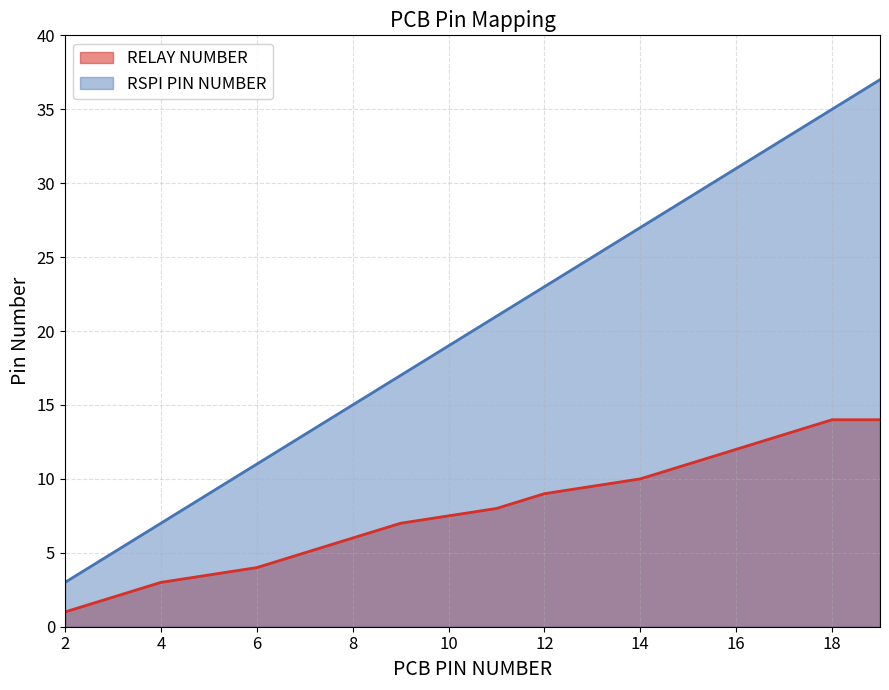

Reading left to right, extract all data points from this chart.

RELAY NUMBER: 1	2	3	4	5	6	7	8	9	10	11	12	13	14	14
RSPI PIN NUMBER: 3	5	7	11	13	15	17	21	23	27	29	31	33	35	37